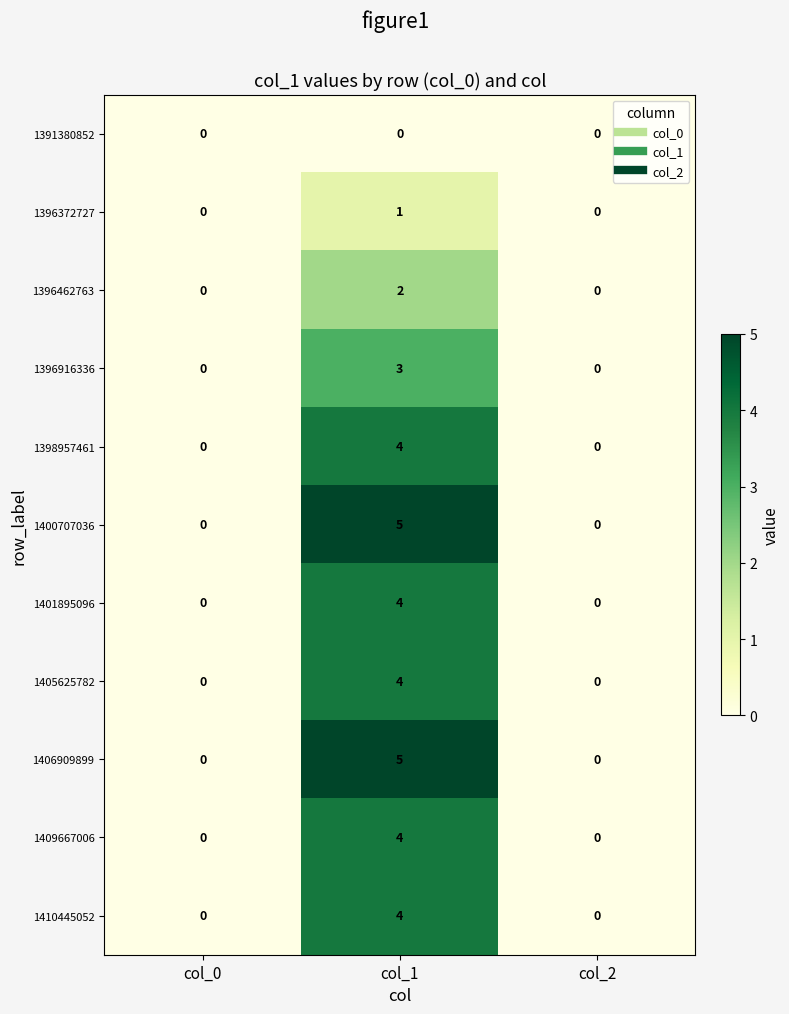

How many 1396462763 values are between 0 and 2?

3